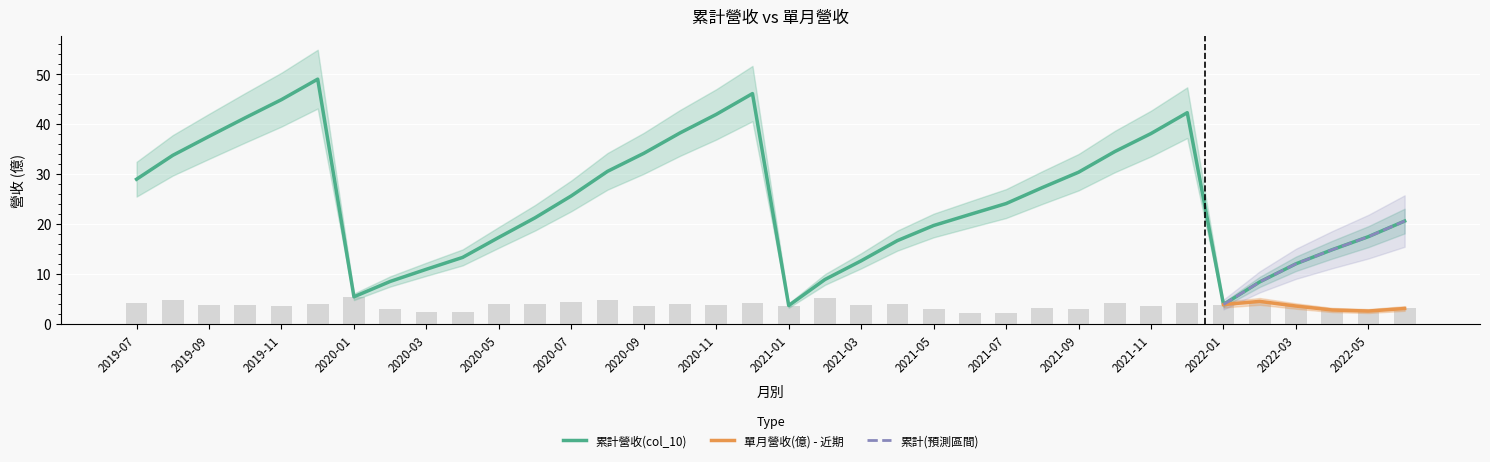

Reading left to right, extract all data points from this chart.

累計營收(col_10): 2022-06=20.6	2022-05=17.5	2022-04=14.9	2022-03=12.1	2022-02=8.4	2022-01=3.9	2021-12=42.3	2021-11=38.1	2021-10=34.5	2021-09=30.4	2021-08=27.3	2021-07=24.1	2021-06=21.9	2021-05=19.7	2021-04=16.7	2021-03=12.7	2021-02=8.9	2021-01=3.7	2020-12=46.1	2020-11=42.0	2020-10=38.2	2020-09=34.2	2020-08=30.6	2020-07=25.6	2020-06=21.3	2020-05=17.4	2020-04=13.3	2020-03=11.0	2020-02=8.5	2020-01=5.5	2019-12=49.0	2019-11=44.9	2019-10=41.3	2019-09=37.5	2019-08=33.8	2019-07=29.0
單月營收(億): 2022-06=3.1	2022-05=2.6	2022-04=2.8	2022-03=3.6	2022-02=4.5	2022-01=3.9	2021-12=4.2	2021-11=3.6	2021-10=4.1	2021-09=3.1	2021-08=3.2	2021-07=2.2	2021-06=2.2	2021-05=3.0	2021-04=4.0	2021-03=3.7	2021-02=5.2	2021-01=3.7	2020-12=4.2	2020-11=3.7	2020-10=4.1	2020-09=3.6	2020-08=4.9	2020-07=4.4	2020-06=3.9	2020-05=4.0	2020-04=2.4	2020-03=2.4	2020-02=3.1	2020-01=5.5	2019-12=4.1	2019-11=3.6	2019-10=3.7	2019-09=3.8	2019-08=4.8	2019-07=4.3